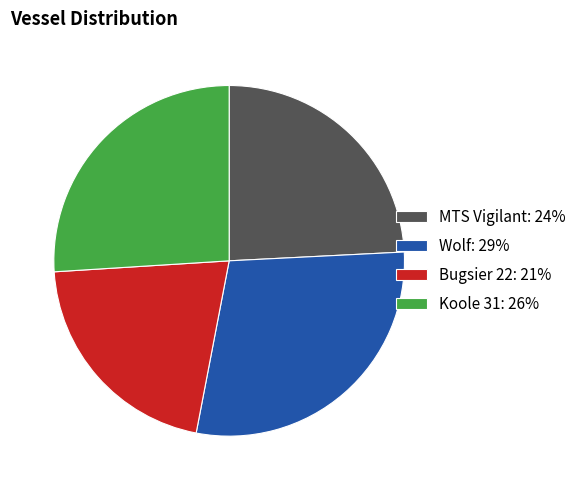

Between Bugsier 22 and MTS Vigilant, which is larger?

MTS Vigilant